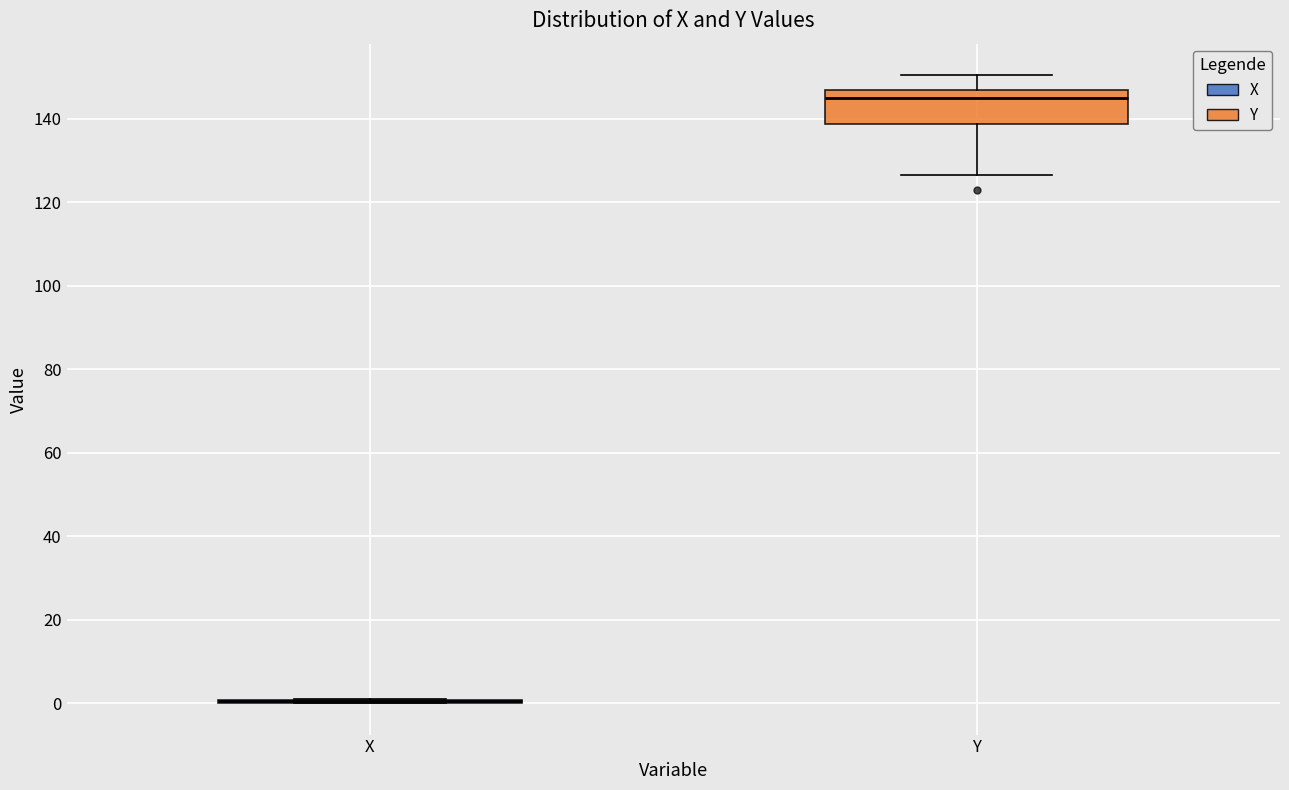

Reading left to right, read every box against the y-axis: the position of its median line, the range the box covers, and the ends of its whiskers. The values are not printed on the chart, so give them approximately, as read against the axis.

X: box collapsed to a line at 0, whiskers 0 to 0
Y: median 144, box 138 to 146, whiskers 126 to 150